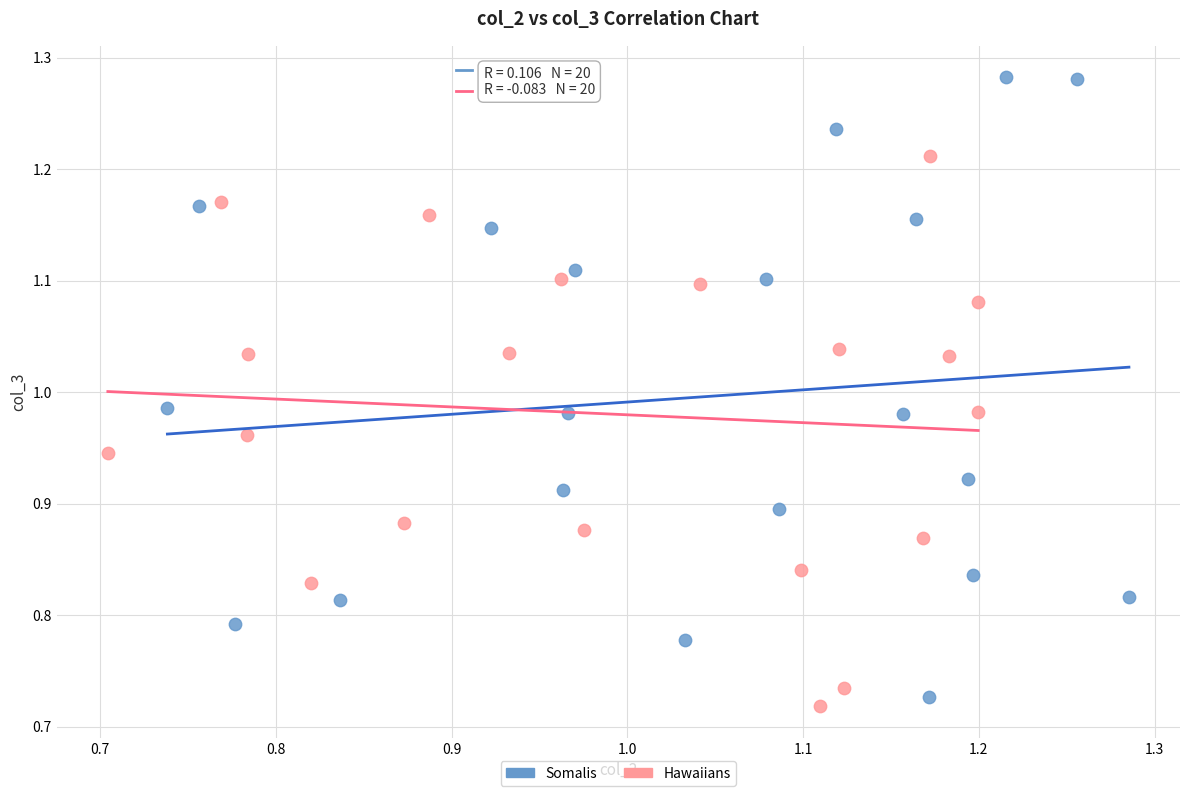

Which series contains the highest Y value?

Somalis